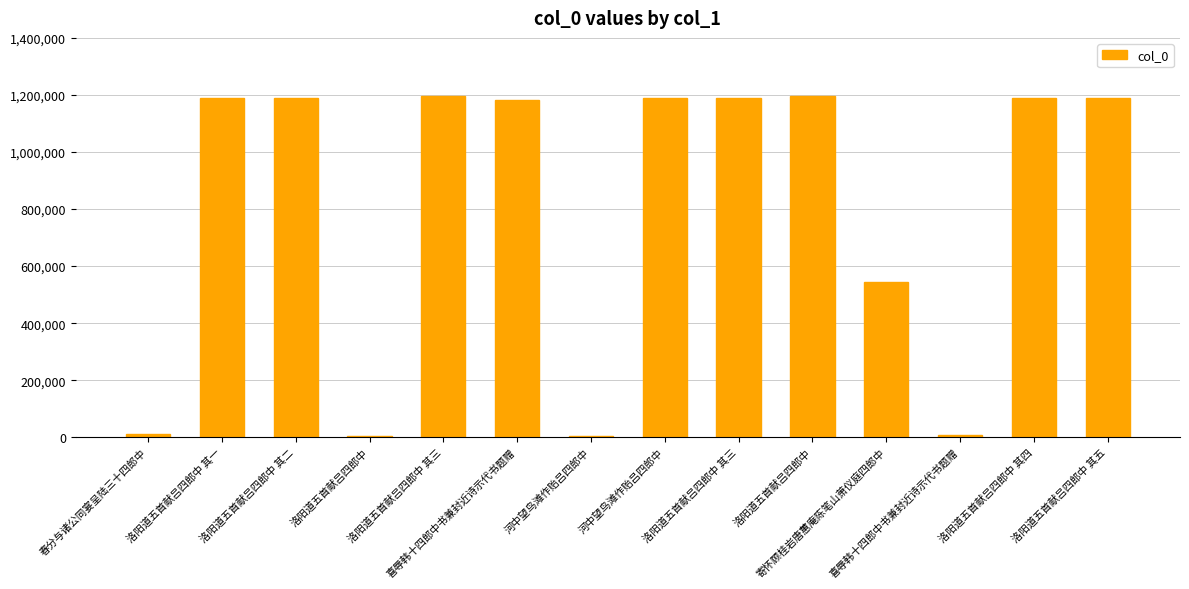

What is the maximum value shown in the chart?

1195367